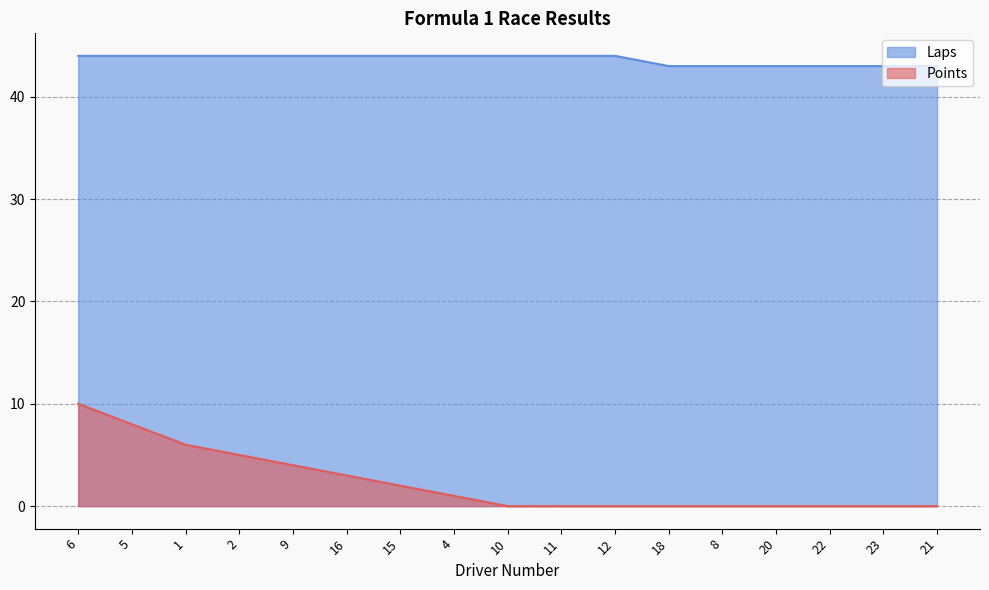

At which label does Laps reach its minimum?

18